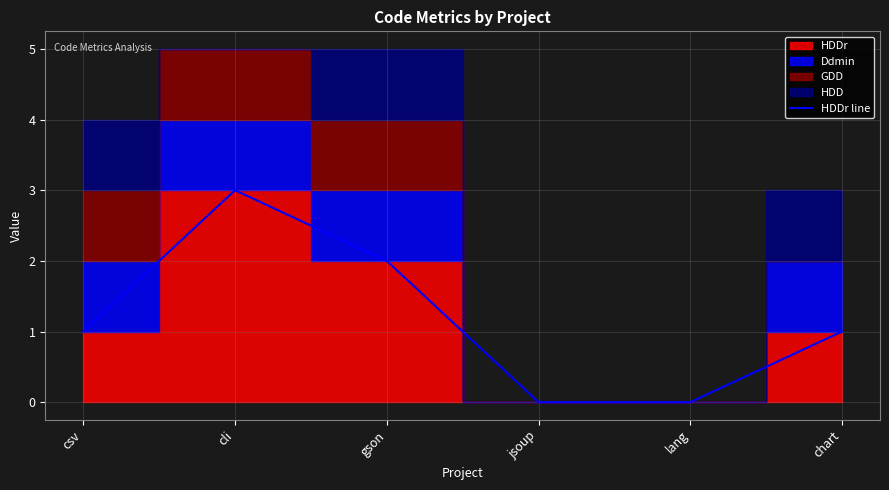

What is the label of the 5th point from the right?

cli